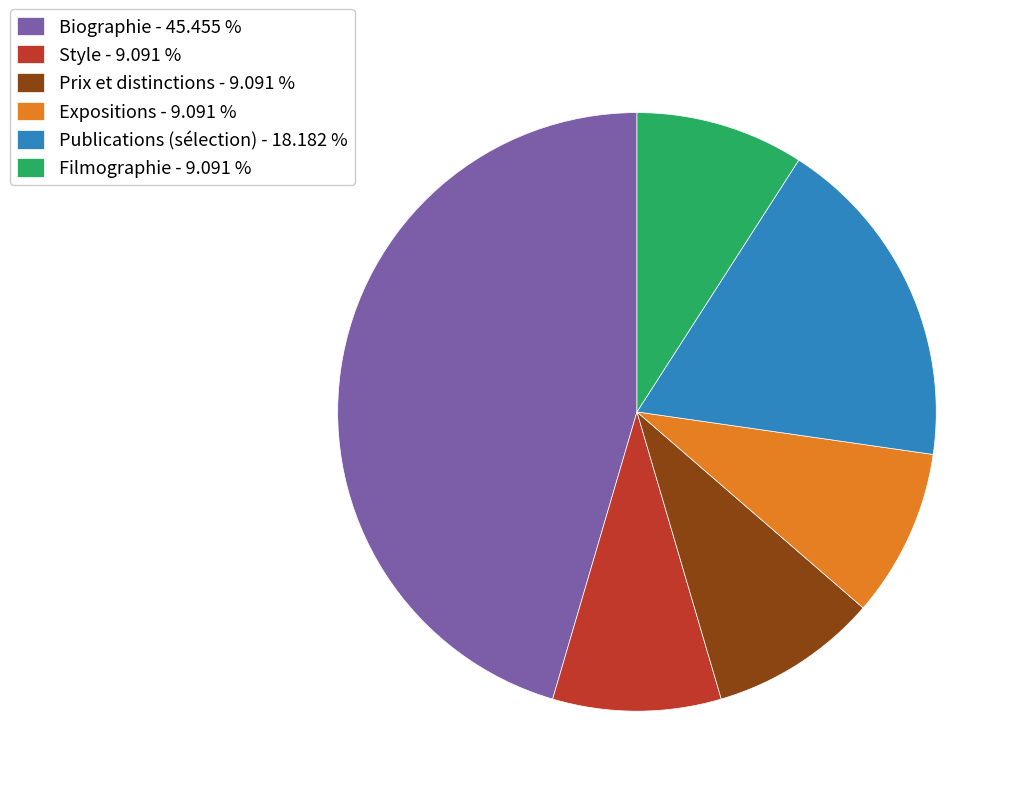

Do Prix et distinctions and Publications (sélection) together represent more than half of the pie?

No